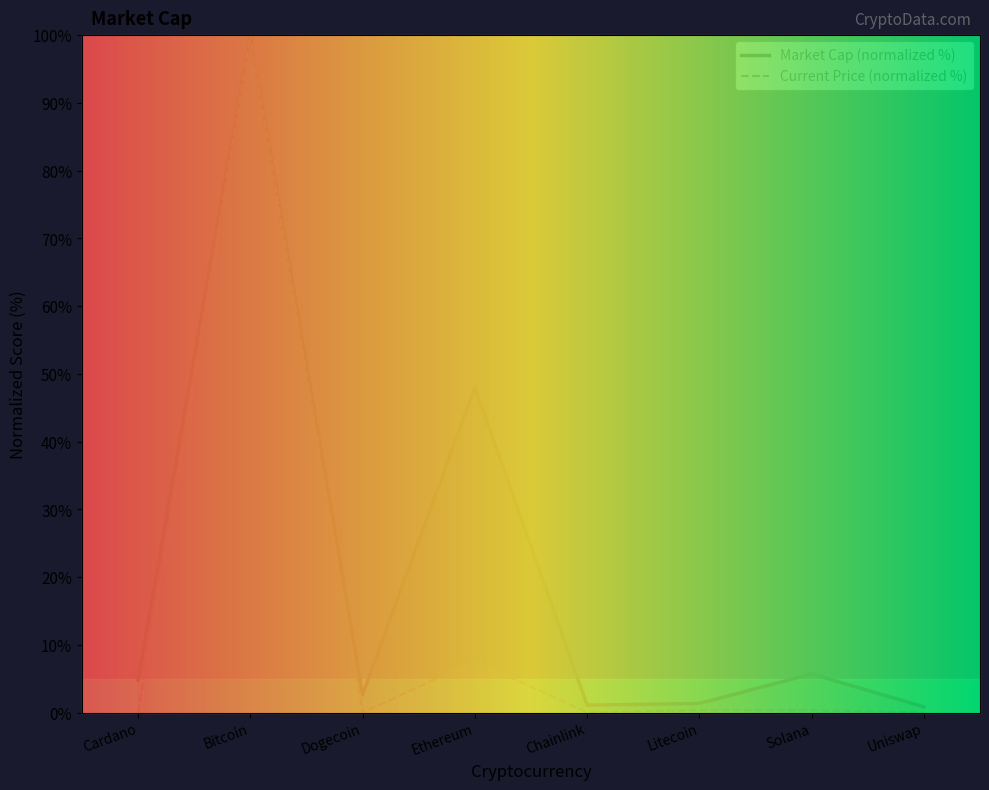

How many data points in market_cap are less than 4?

4